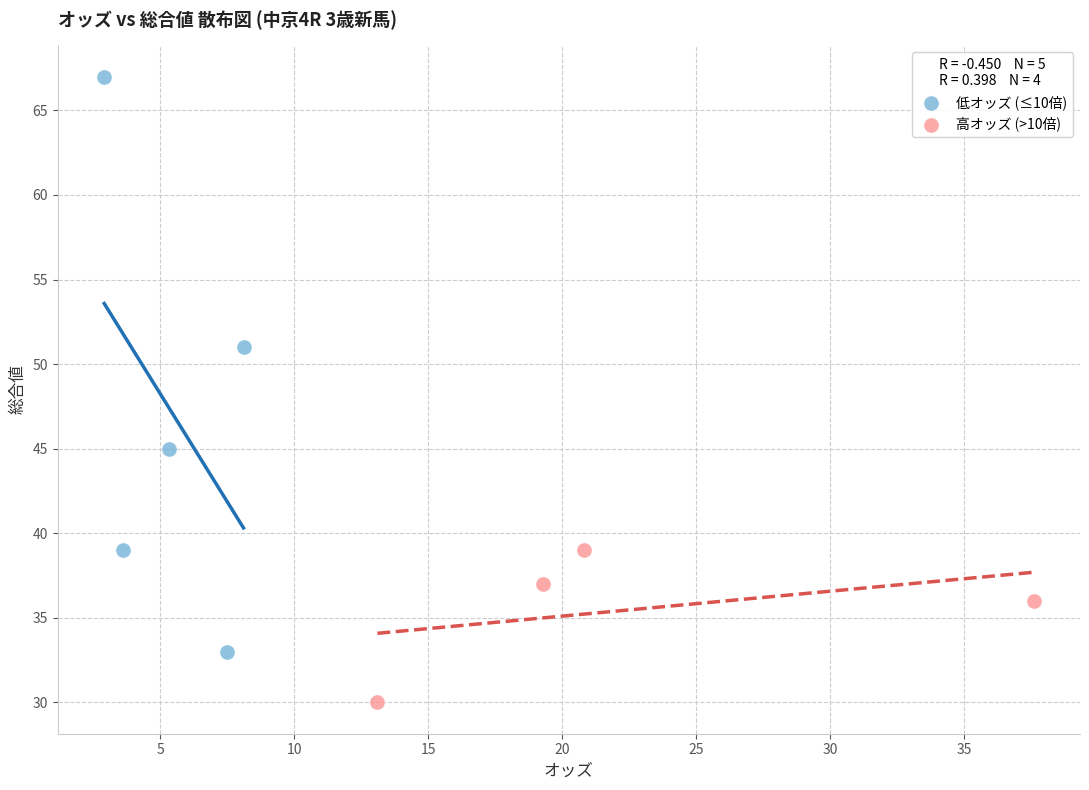

Which series has the largest Y range (max minus min)?

低オッズ (≤10倍)